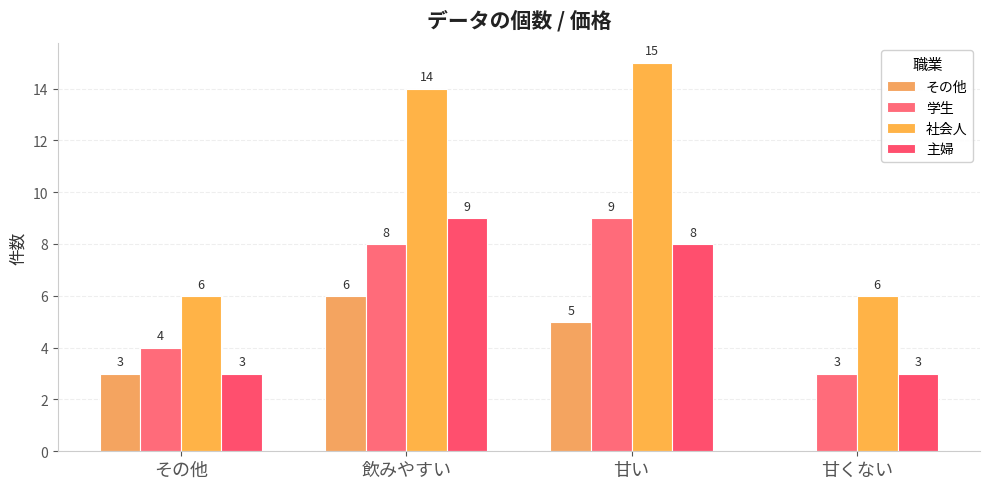

What position from the right is その他?

4